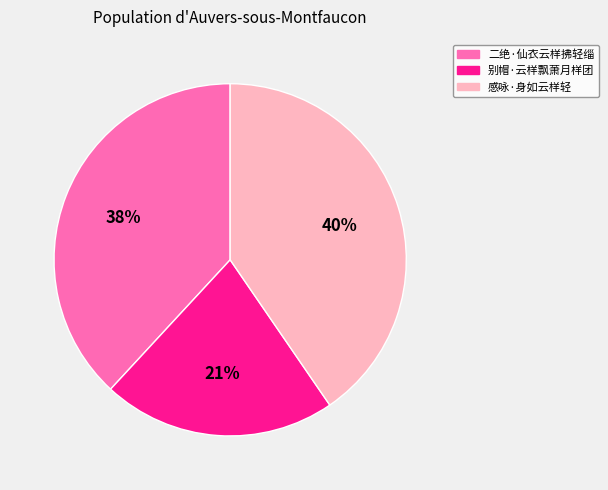

To the nearest percent, what is the average slice percentage?

33%